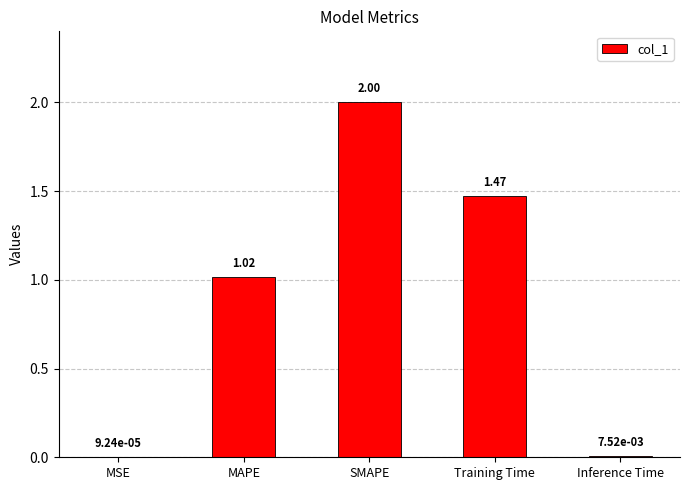

What is the sum of all values?

4.5